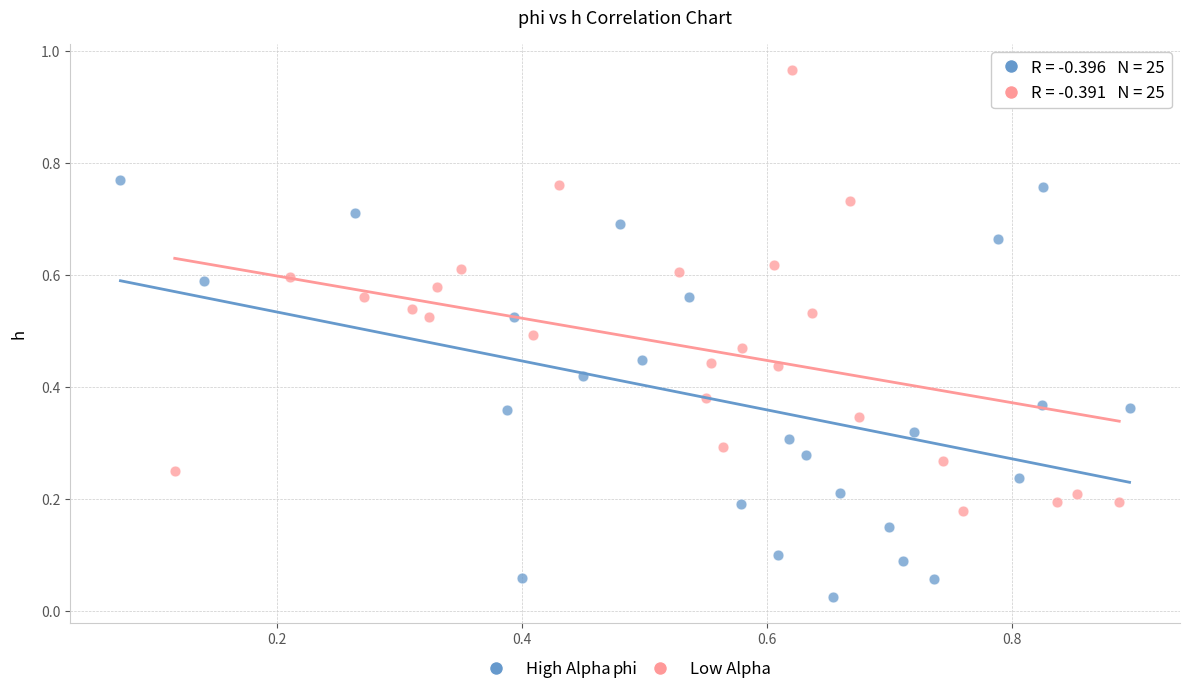

Which series has the largest Y range (max minus min)?

Low Alpha